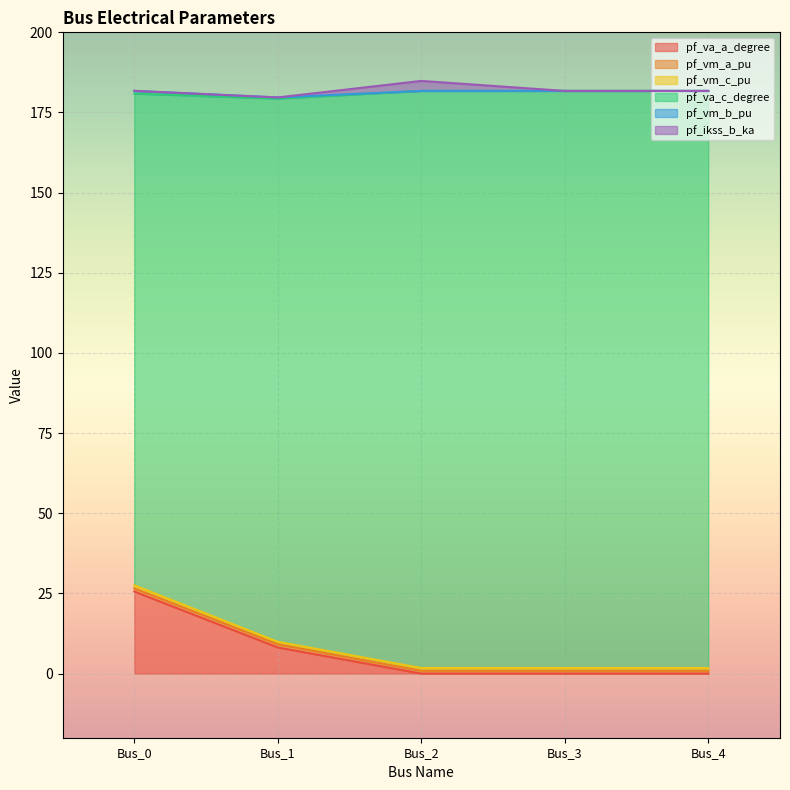

Does the chart display data point markers on the line(s)?

No